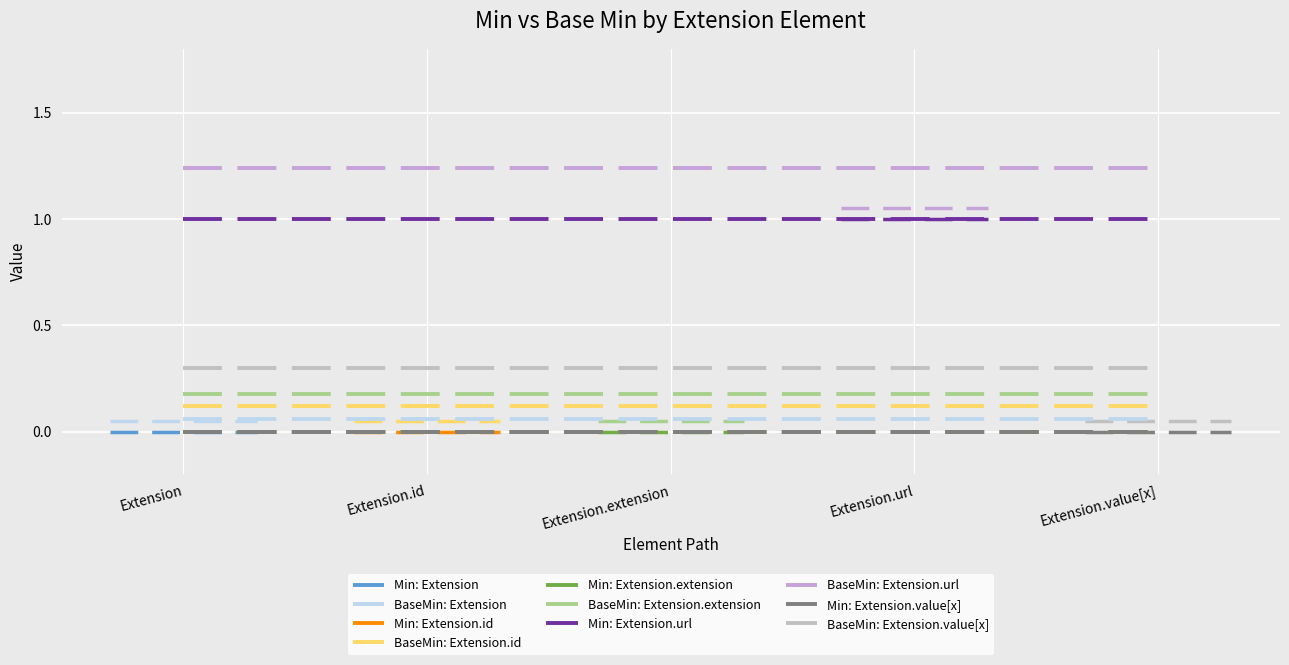

True or false: Extension.value[x] and Extension intersect in this chart.

False